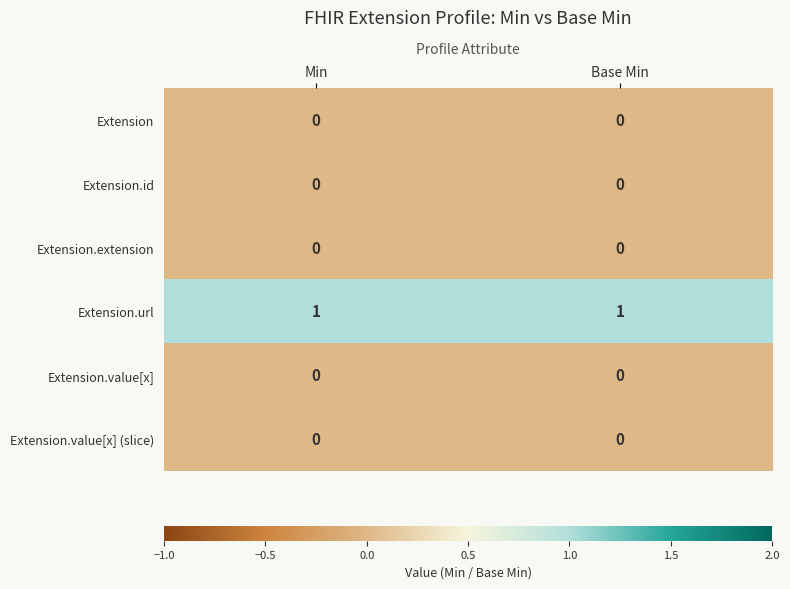

The value of Extension.extension at Base Min is 0. True or false?

True